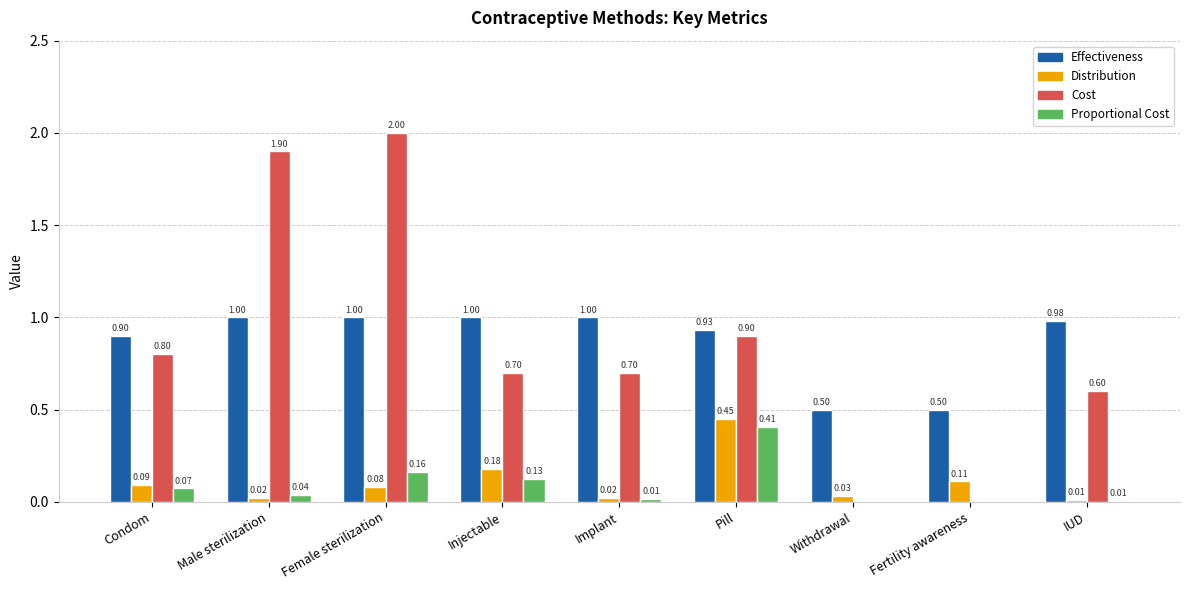

What is the sum of the Cost values at Pill and IUD?

1.5